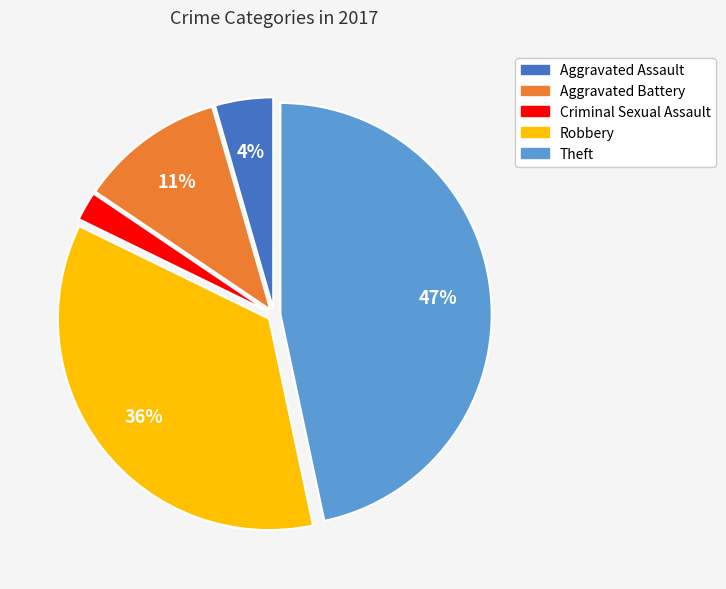

Is there any slice that represents more than half of the pie?

No